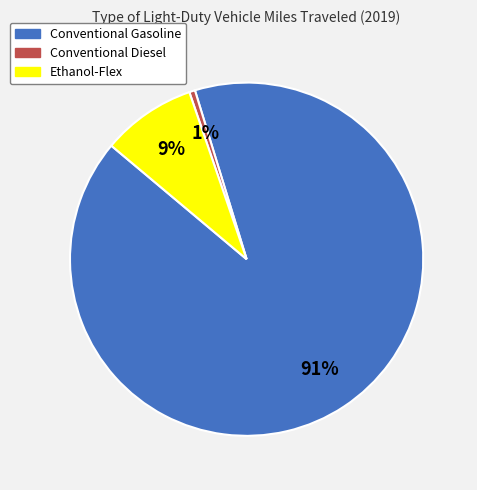

To the nearest percent, what is the combined percentage of Conventional Gasoline and Conventional Diesel?

91%